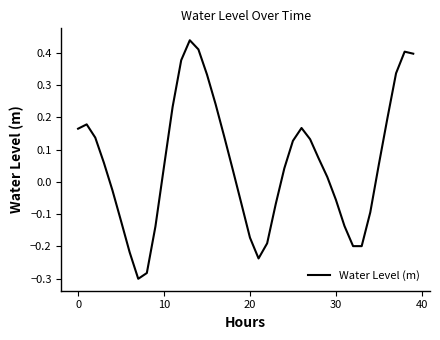

The chart shows a value of 0.1 at 10. True or false?

False